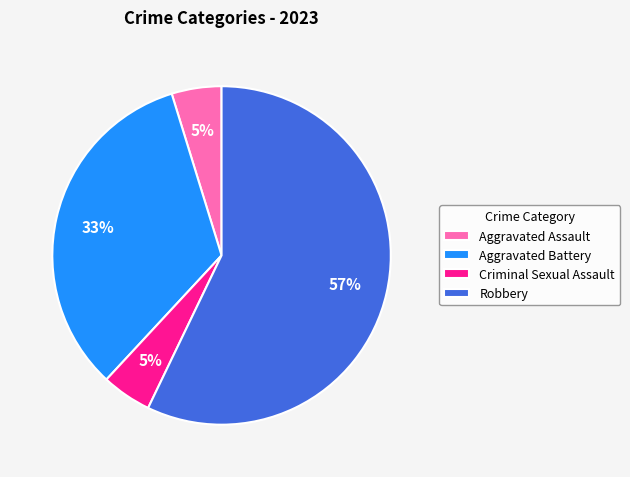

What is the largest slice in the pie chart?

Robbery